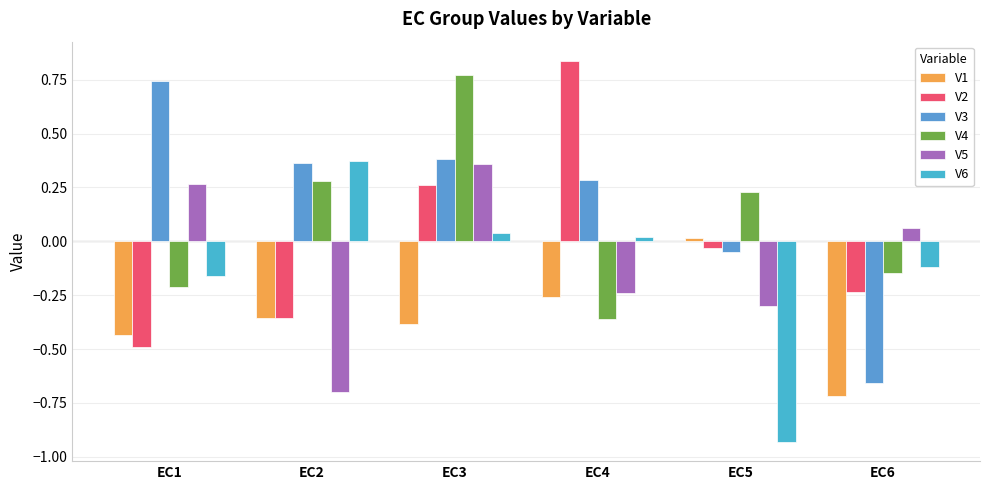

Is the value of V3 at EC6 greater than the value of V2 at EC2?

No